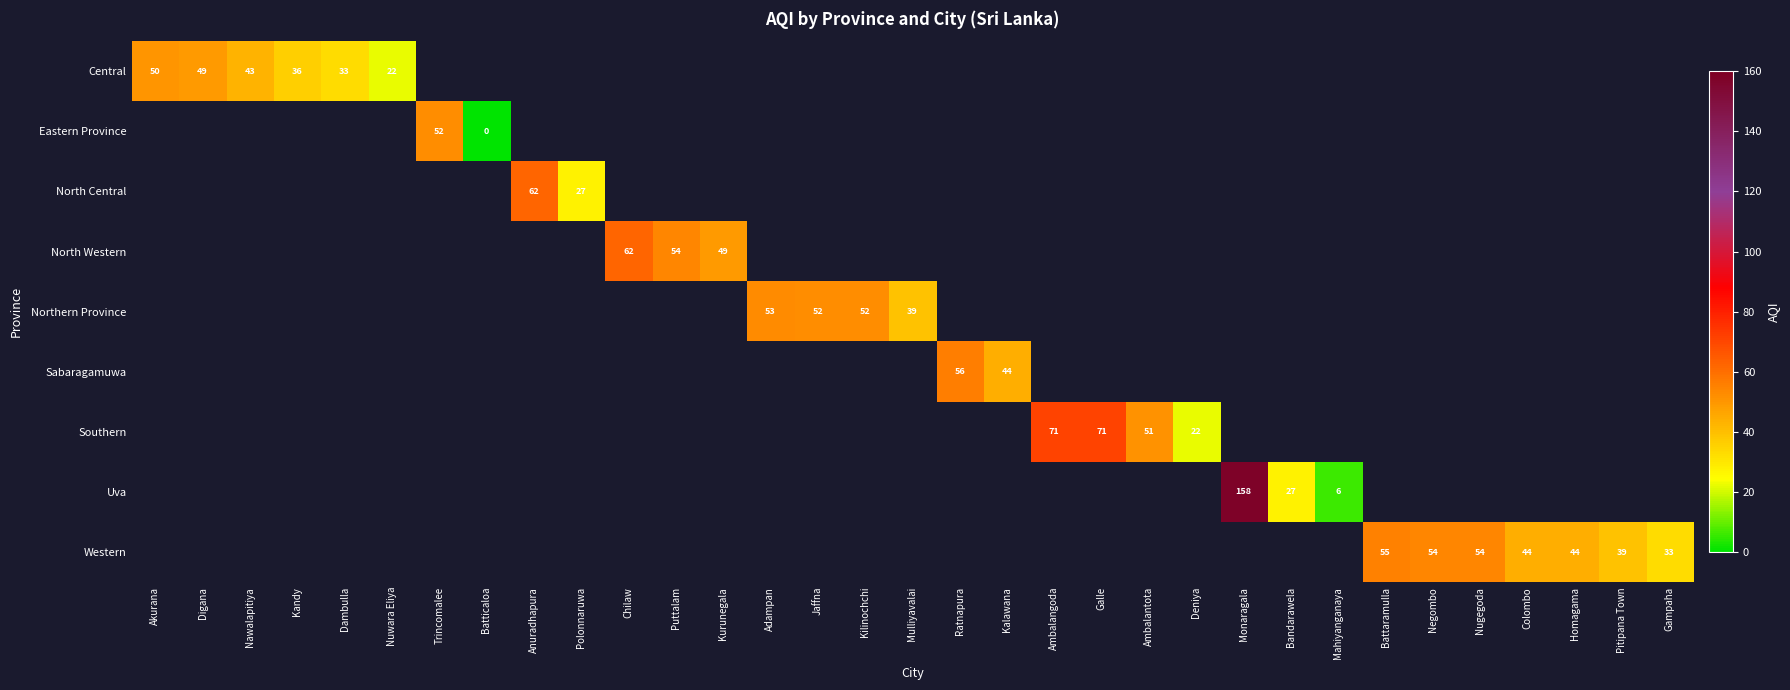

At how many categories does at least one series exceed 133?

1